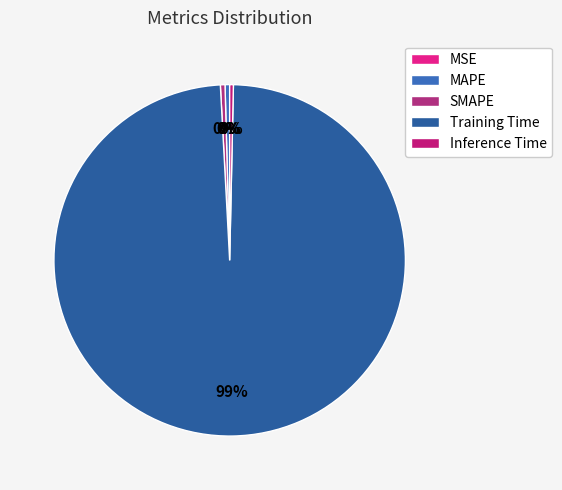

Count the number of slices in the pie.

5